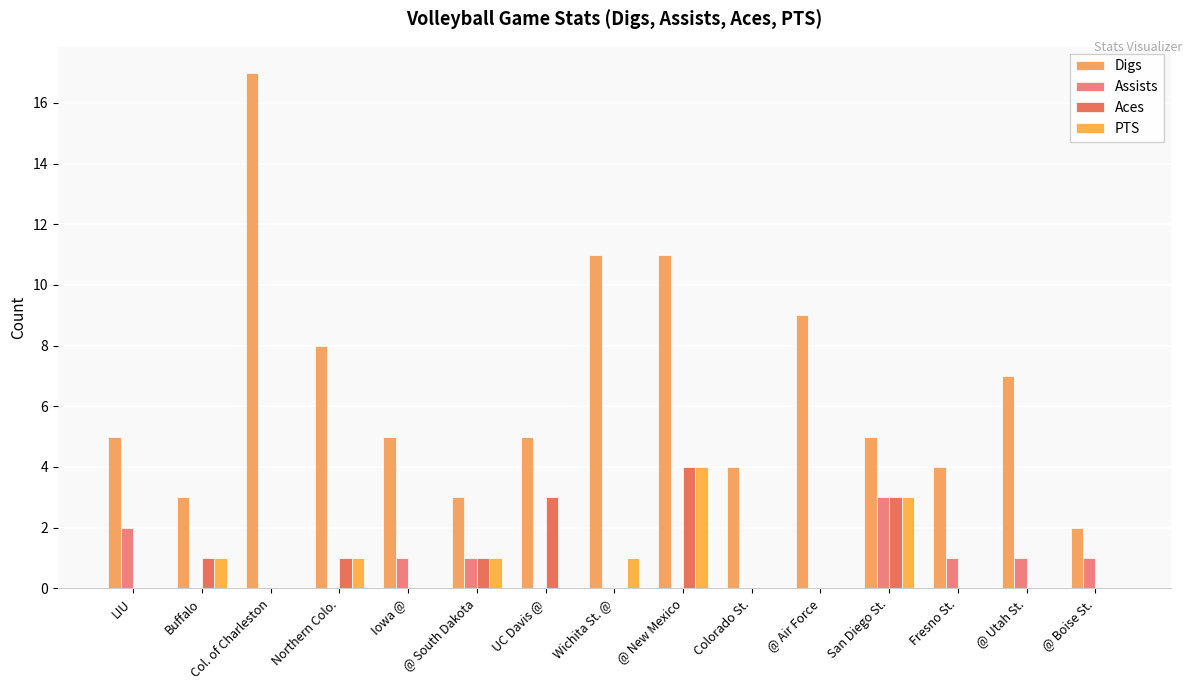

Which label corresponds to the largest value in the chart?

Col. of Charleston